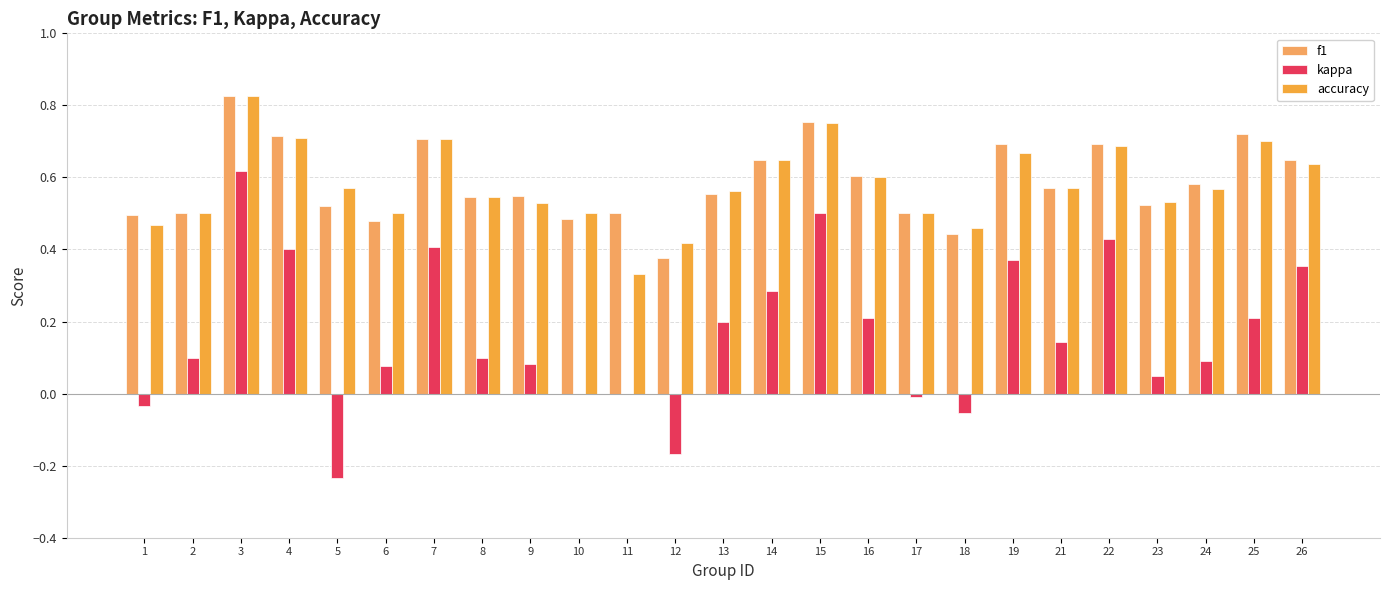

True or false: f1 has a value of 1.3 at 25.

False